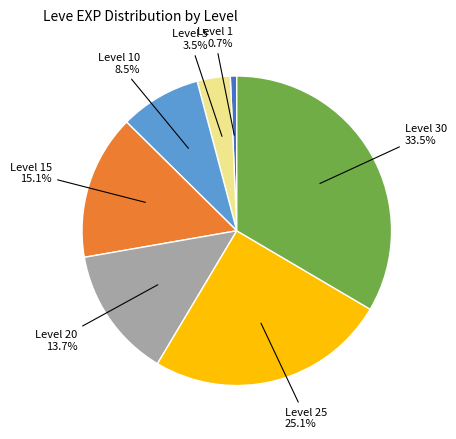

Is there a majority slice in this chart?

No